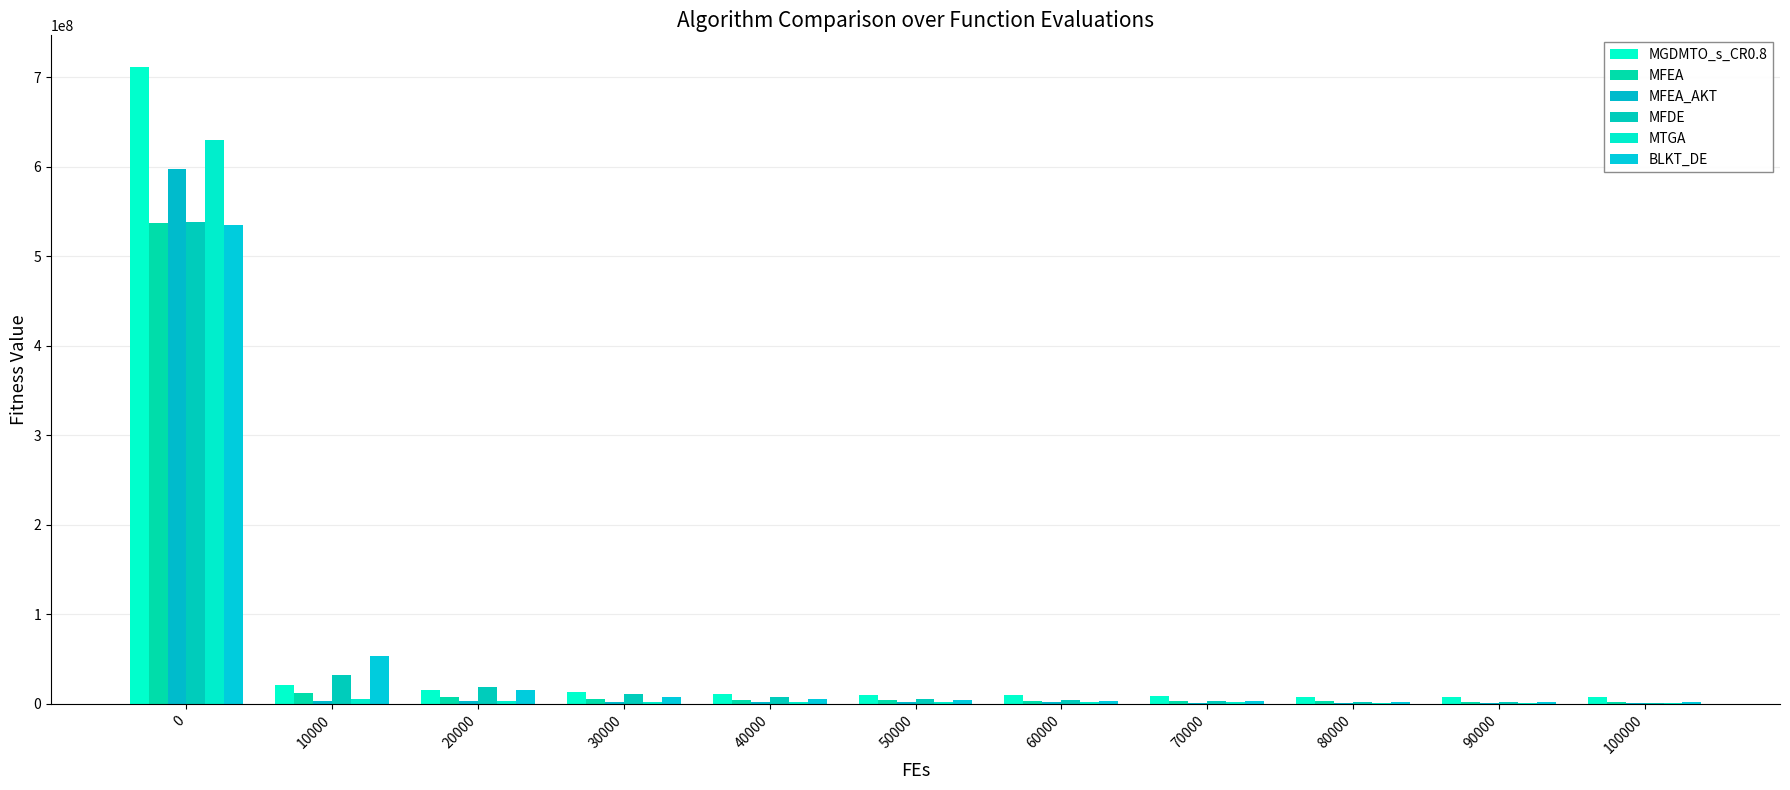

What is the difference between the MTGA values at 20000 and 0?

627120613.9